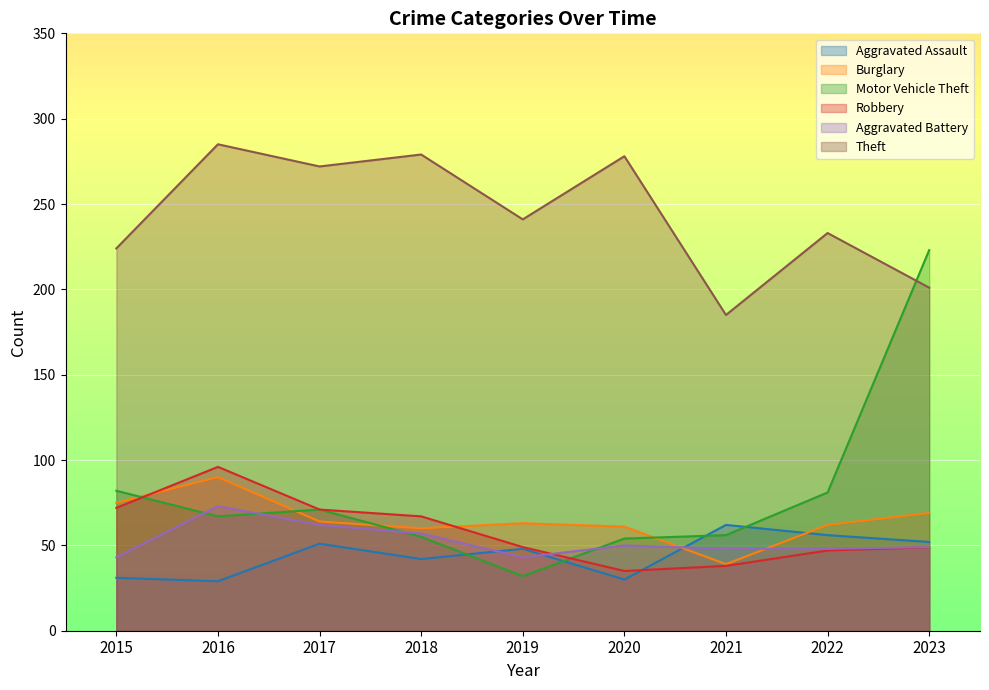

True or false: Aggravated Assault and Burglary cross at least once.

True